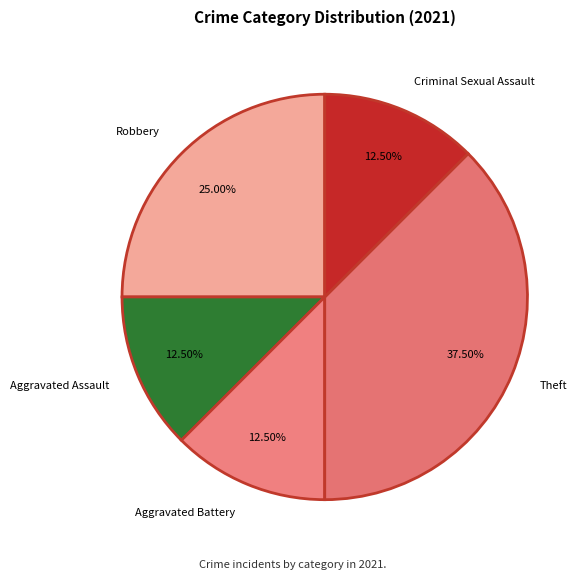

Is Theft the majority of the pie?

No